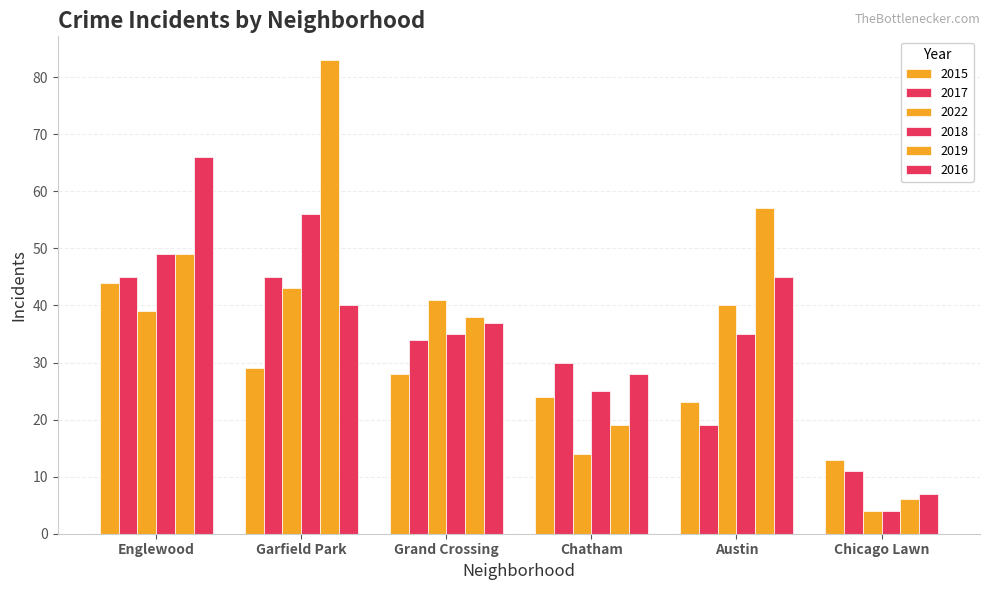

What is the maximum value shown in the chart?

83